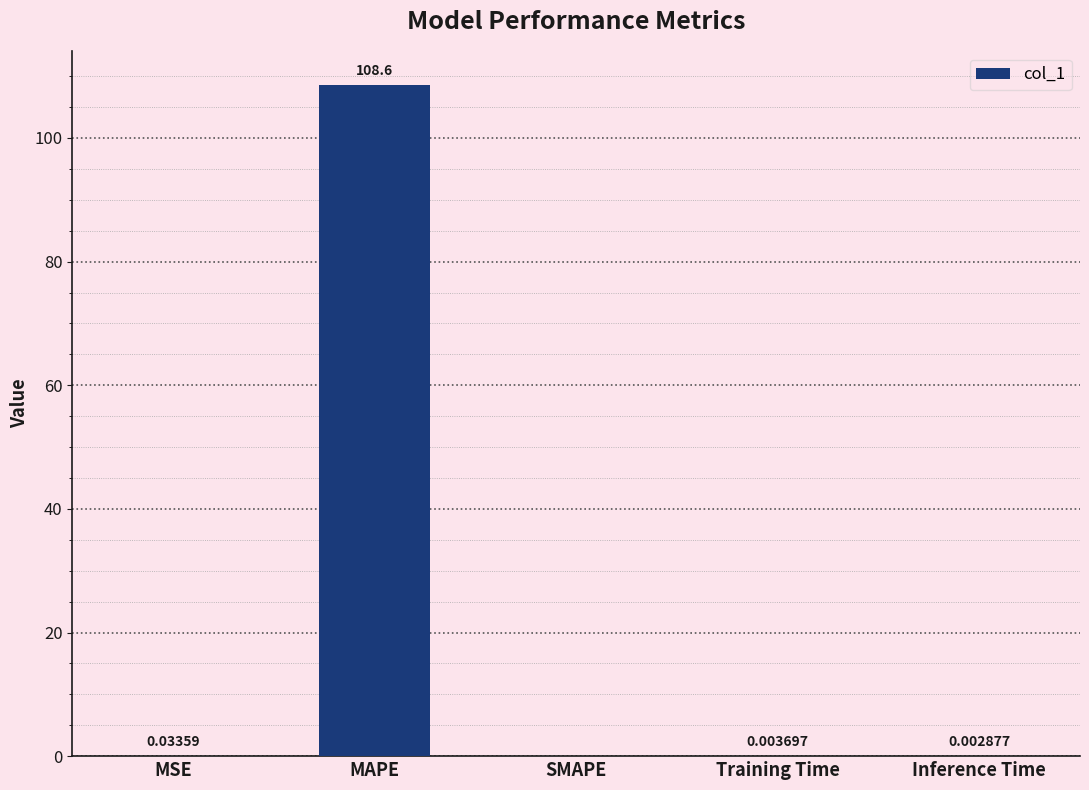

Between MAPE and Inference Time, which is larger?

MAPE